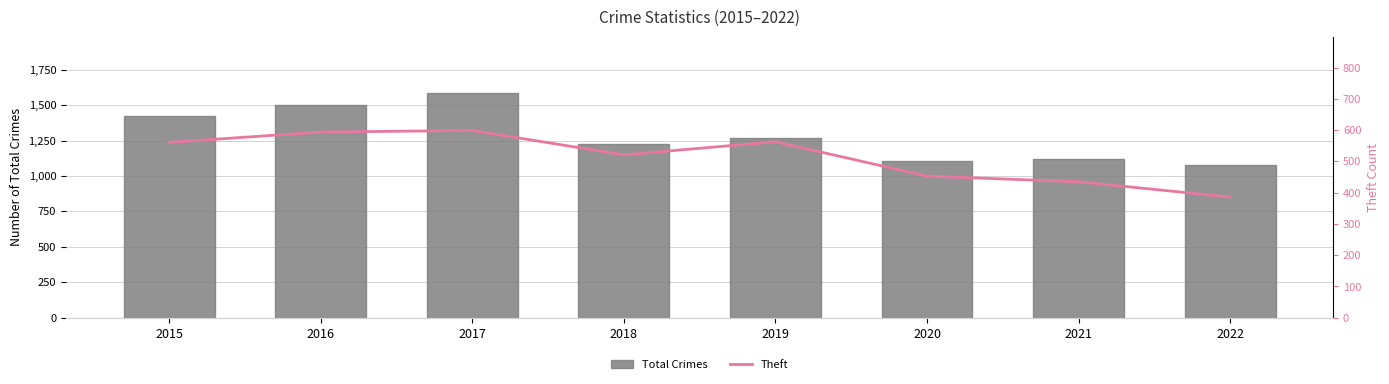

At which category is the sum across all series the highest?

2017